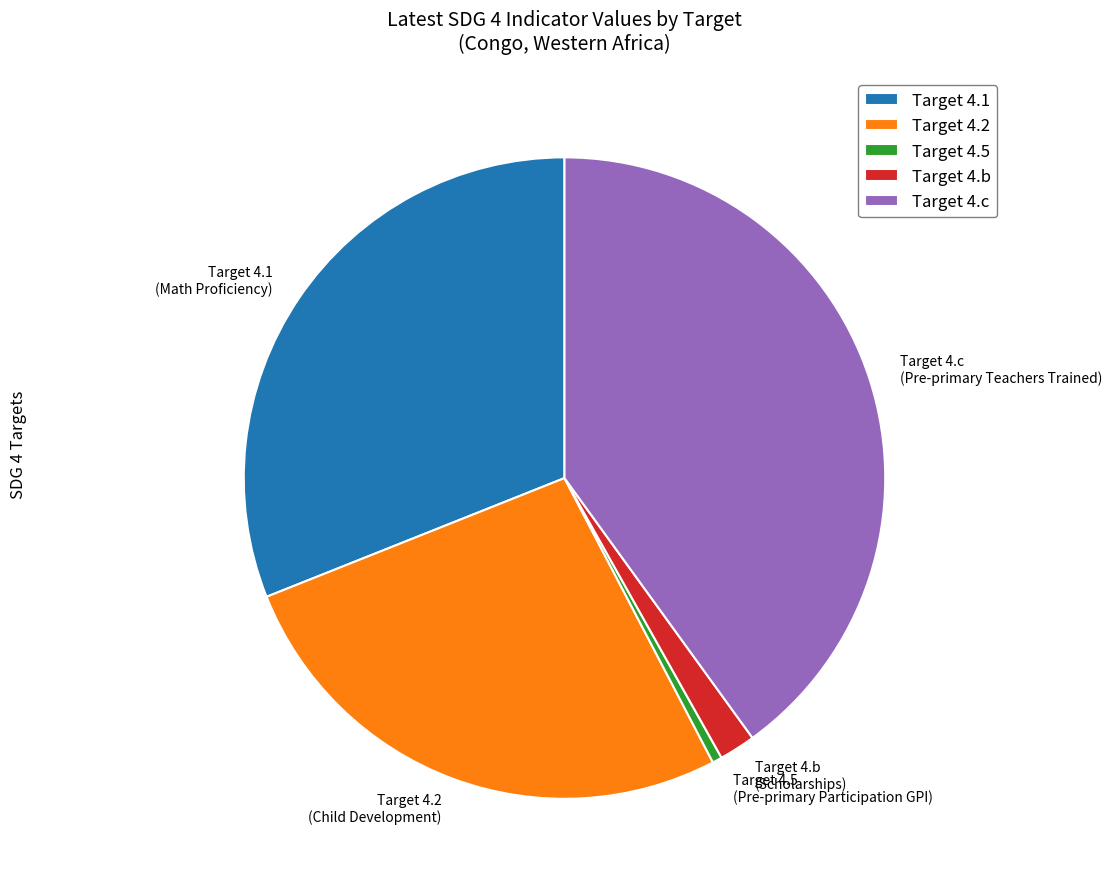

Rank the categories by value from highest to lowest.

Target 4.c (Pre-primary Teachers Trained), Target 4.1 (Math Proficiency), Target 4.2 (Child Development), Target 4.b (Scholarships), Target 4.5 (Pre-primary Participation GPI)